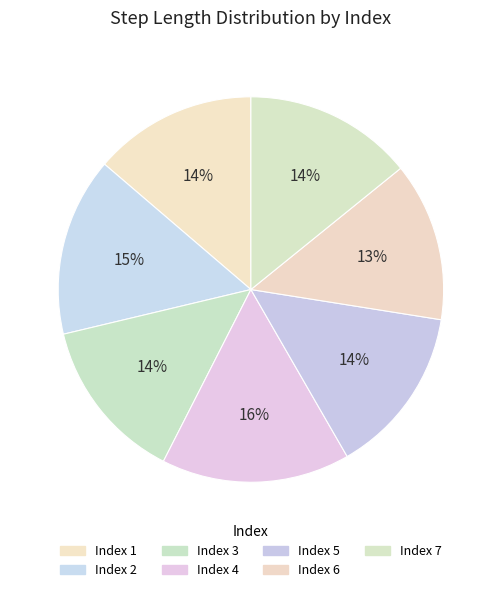

How many slices are in this pie chart?

7